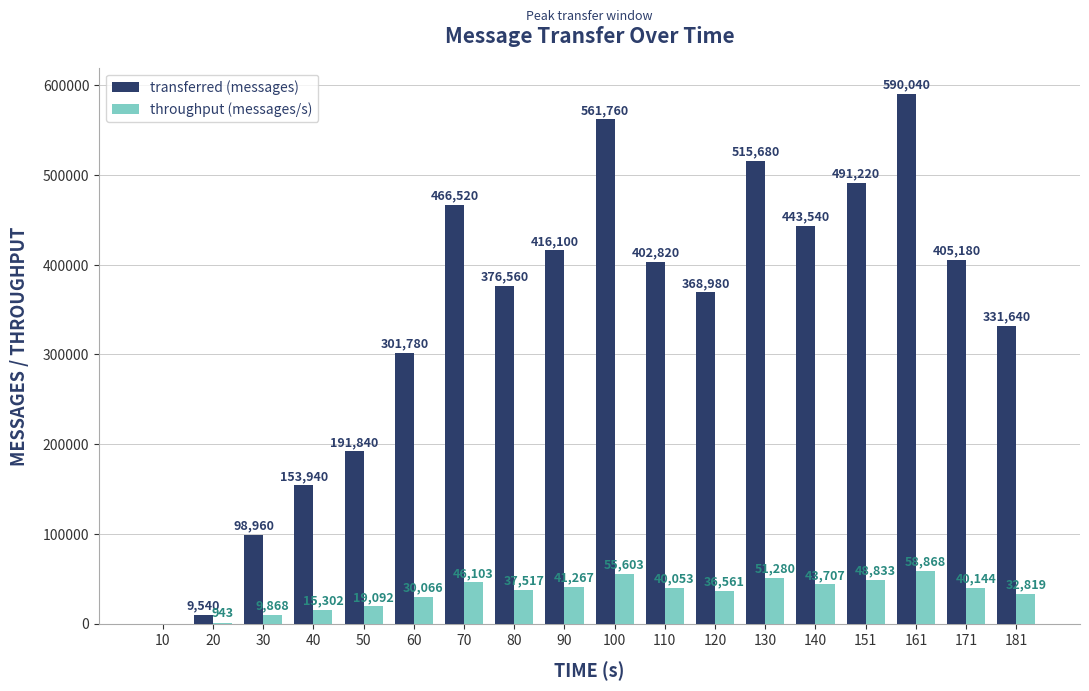

Which series has the largest total across all categories?

transferred (messages)